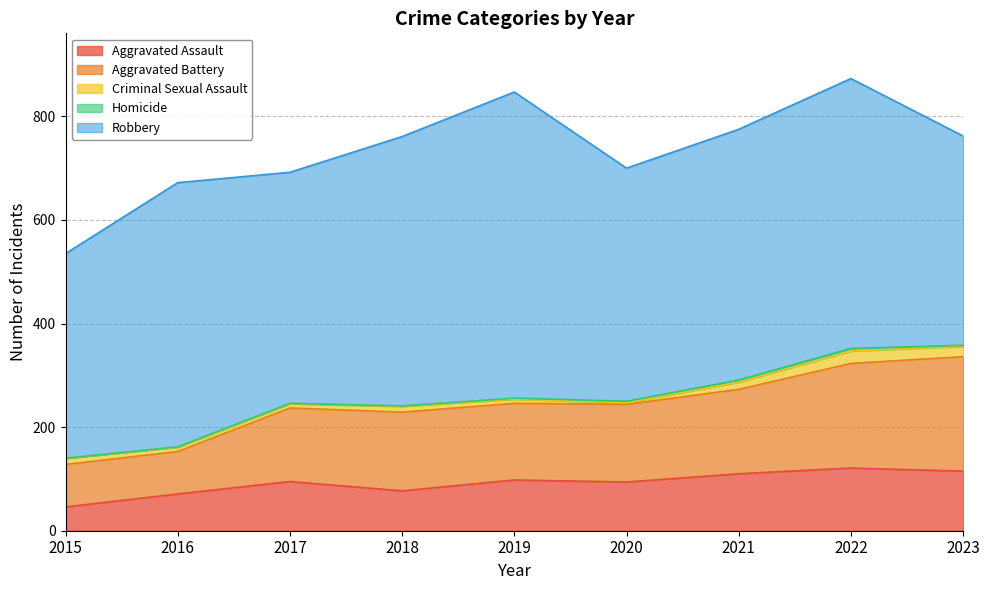

What is the sum of the Robbery values at 2018 and 2017?

966